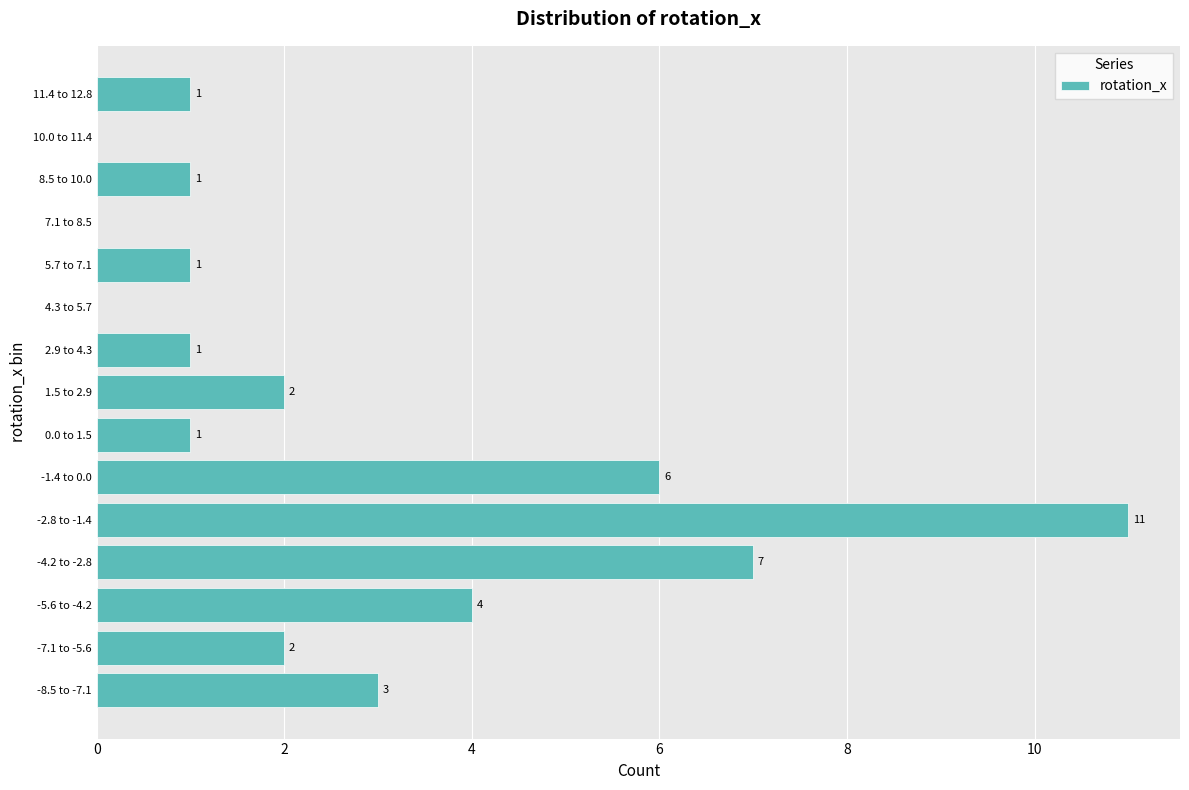

Reading top to bottom, what are all the values shown in this chart?

11.4 to 12.8=1	10.0 to 11.4=0	8.5 to 10.0=1	7.1 to 8.5=0	5.7 to 7.1=1	4.3 to 5.7=0	2.9 to 4.3=1	1.5 to 2.9=2	0.0 to 1.5=1	-1.4 to 0.0=6	-2.8 to -1.4=11	-4.2 to -2.8=7	-5.6 to -4.2=4	-7.1 to -5.6=2	-8.5 to -7.1=3